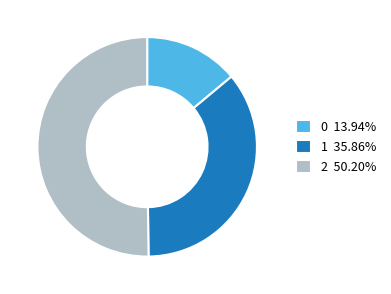

Is 1 35.86% the majority of the pie?

No